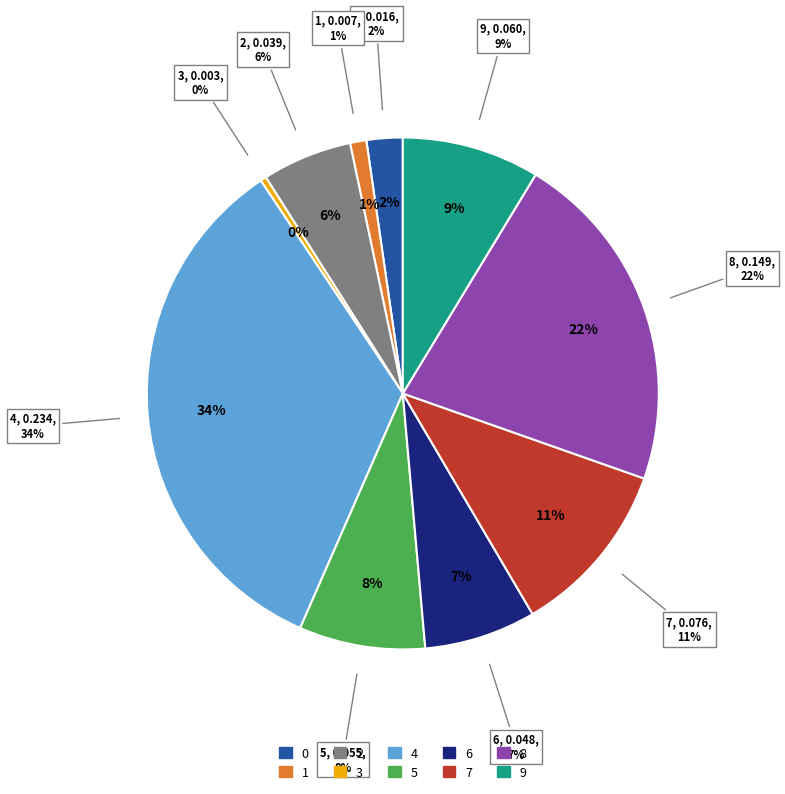

How much of the chart is everything except 8?

78.3%